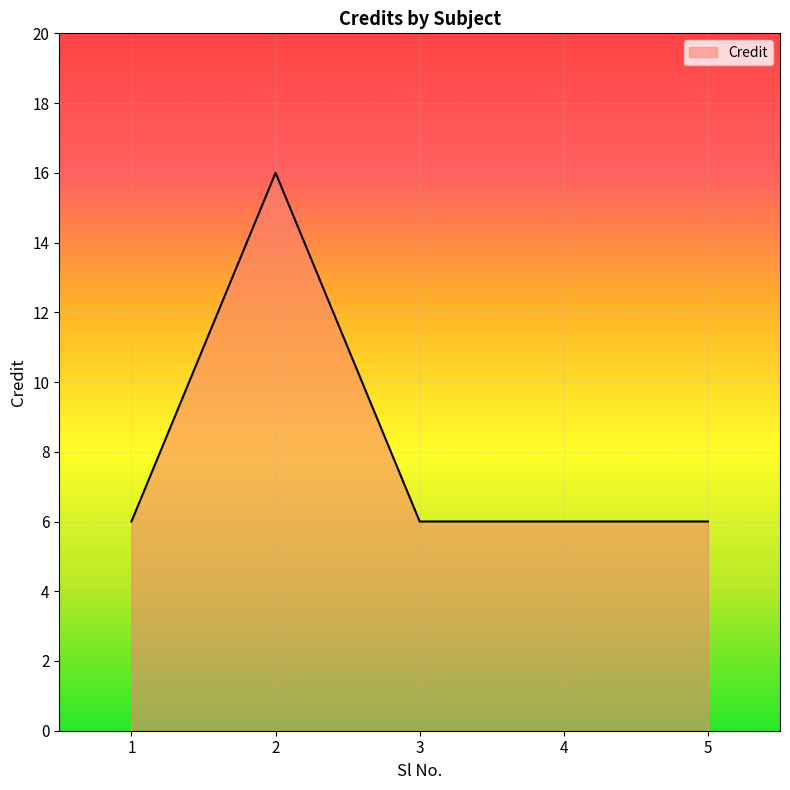

What is the difference between the maximum and minimum values?

10